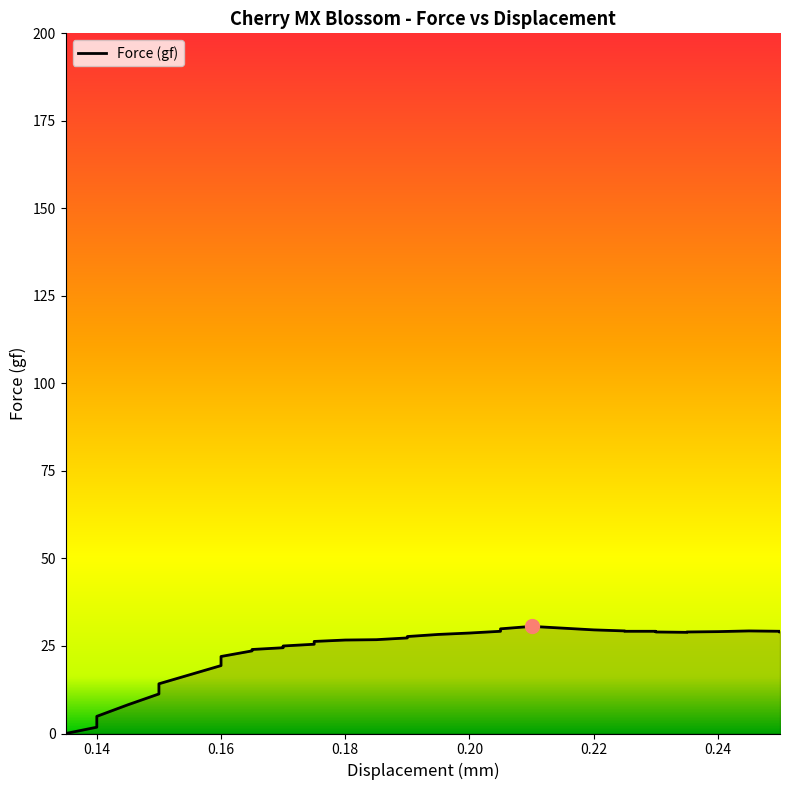

The value at 0.225 is 29.3. True or false?

True